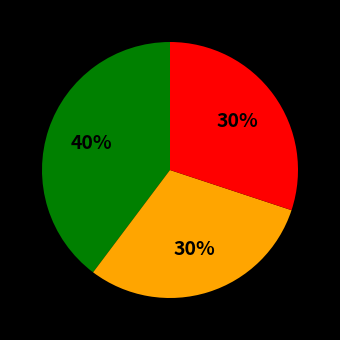

To the nearest percent, what is the average slice percentage?

33%